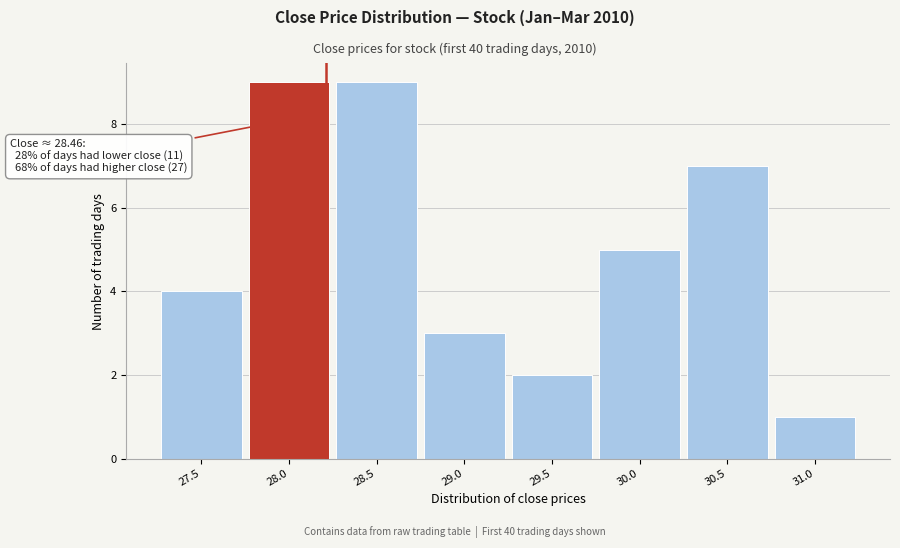

Reading left to right, transcribe all the data shown in this chart.

27.5=4	28.0=9	28.5=9	29.0=3	29.5=2	30.0=5	30.5=7	31.0=1